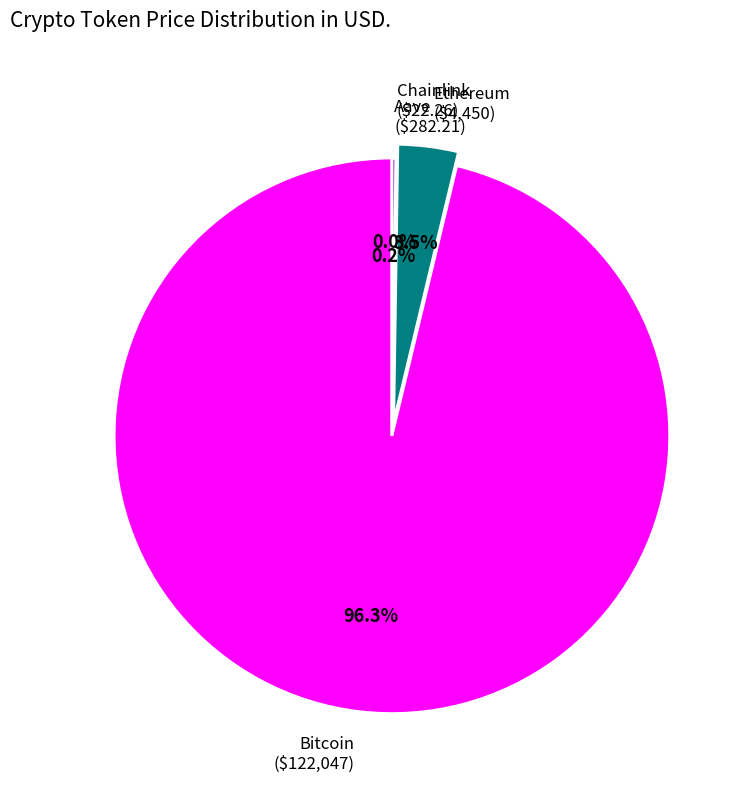

Is there a majority slice in this chart?

Yes